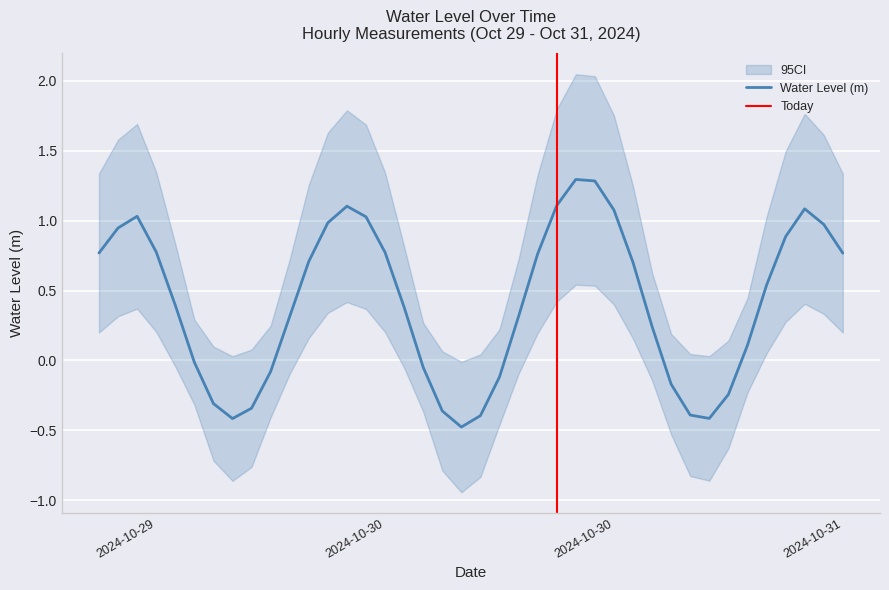

What position from the right is 2024-10-31 06:00:00?

4